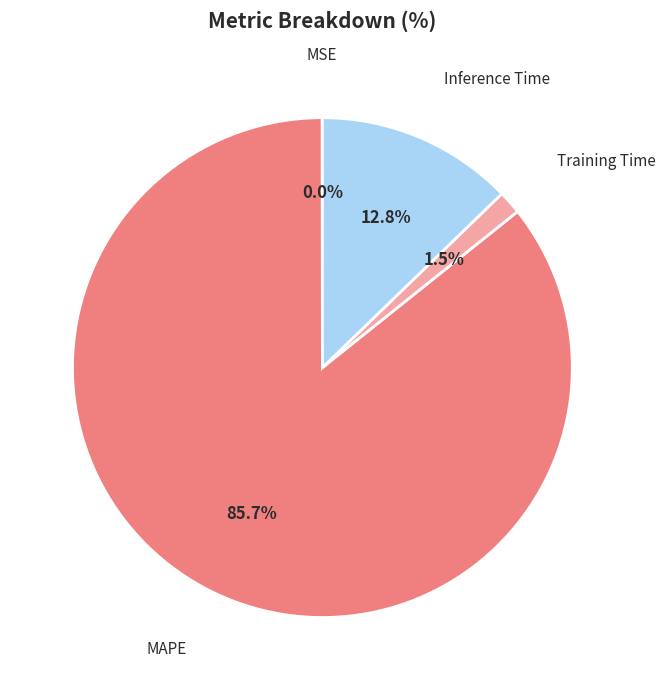

How many segments does this pie chart have?

4